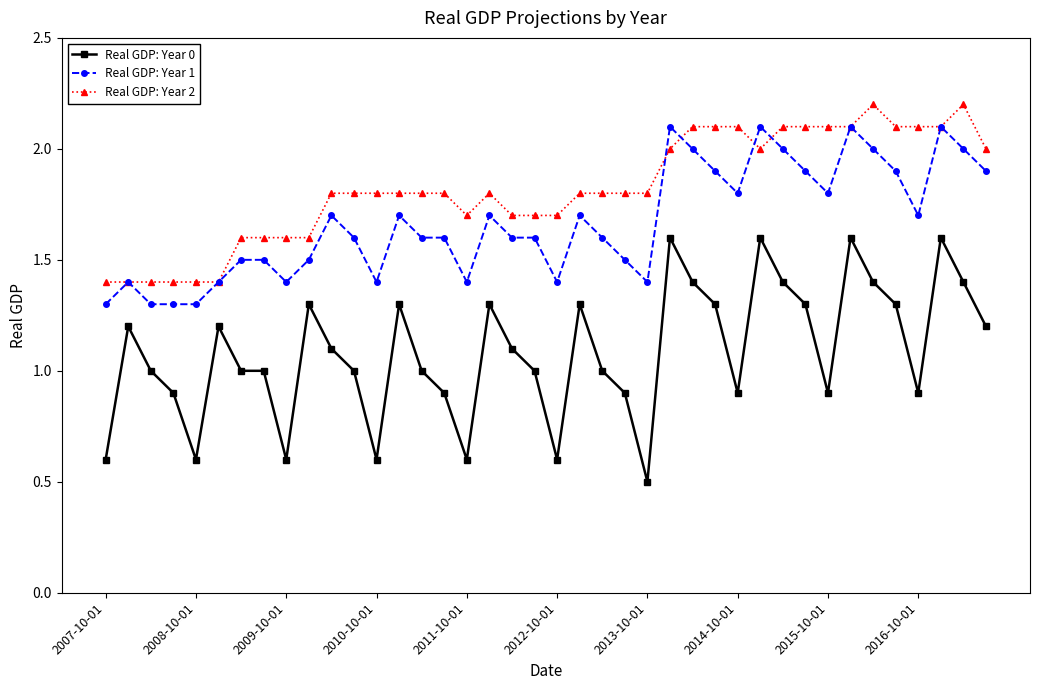

What is the value of the Real GDP: Year 0 point at the 34th from the left?

1.6